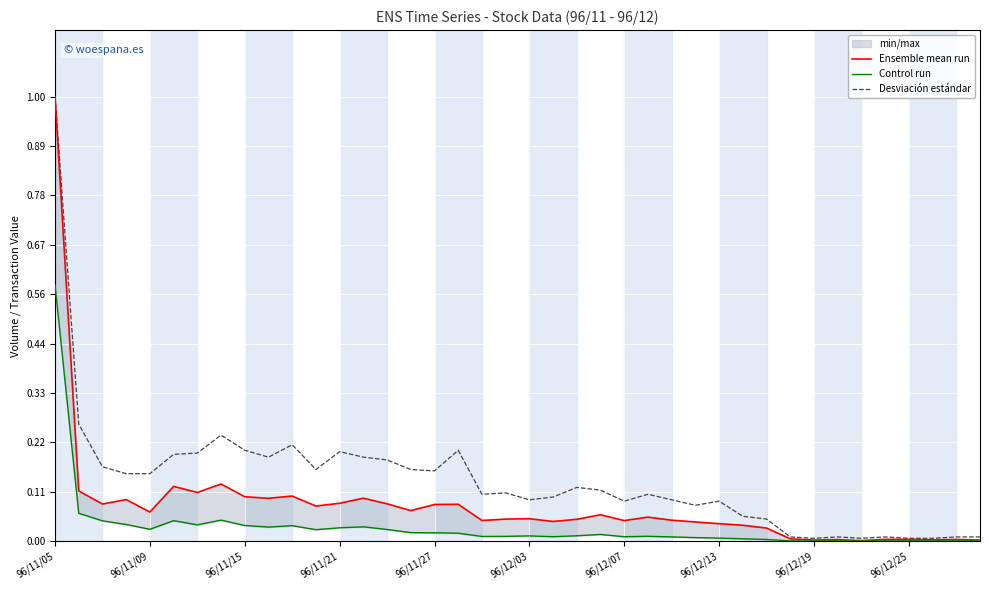

Is it true that Desviación estándar equals 0.7 at 96/11/05?

False